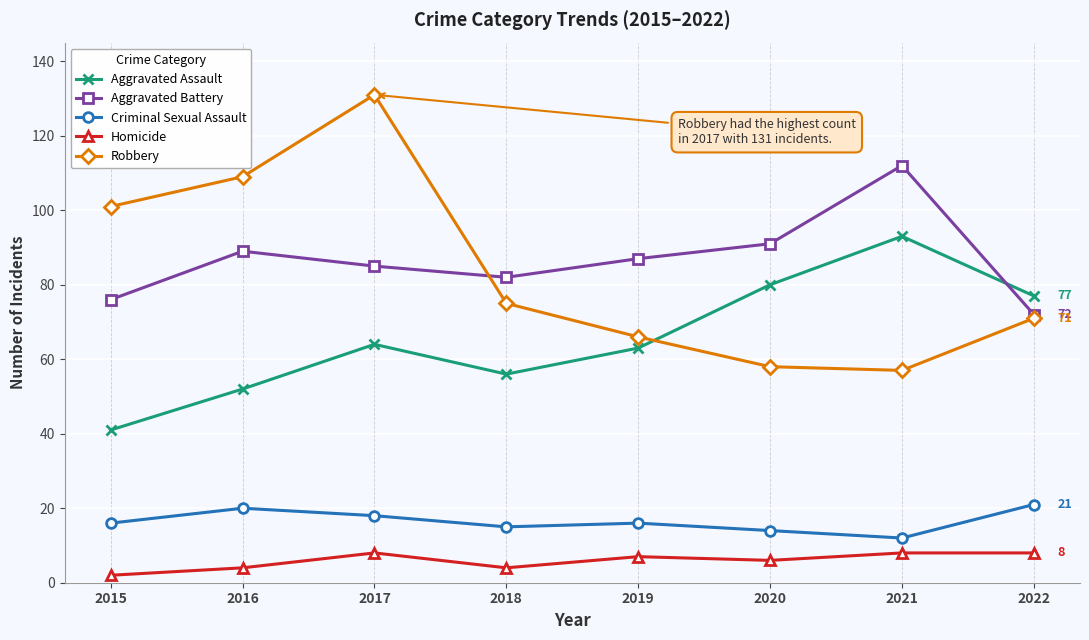

How many series are shown in this chart?

5